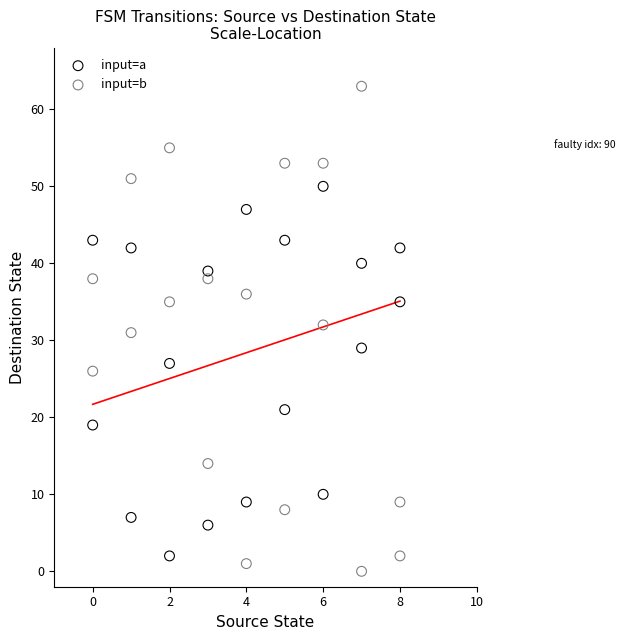

Which series has the widest spread of Y values?

input=b